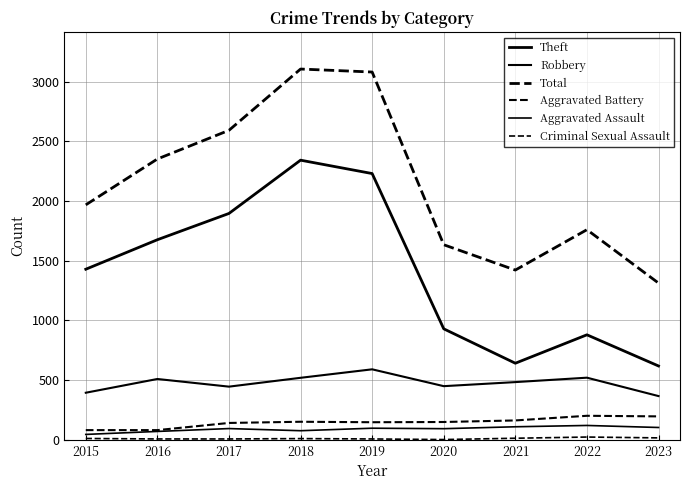

What is the smallest value displayed?

3